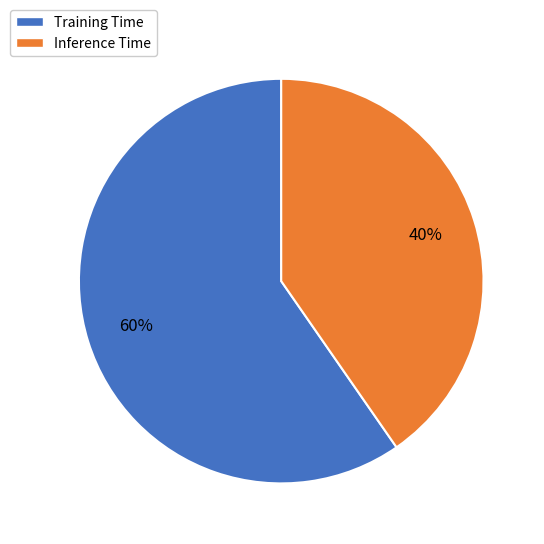

Is it true that Inference Time is 34% of the pie?

False